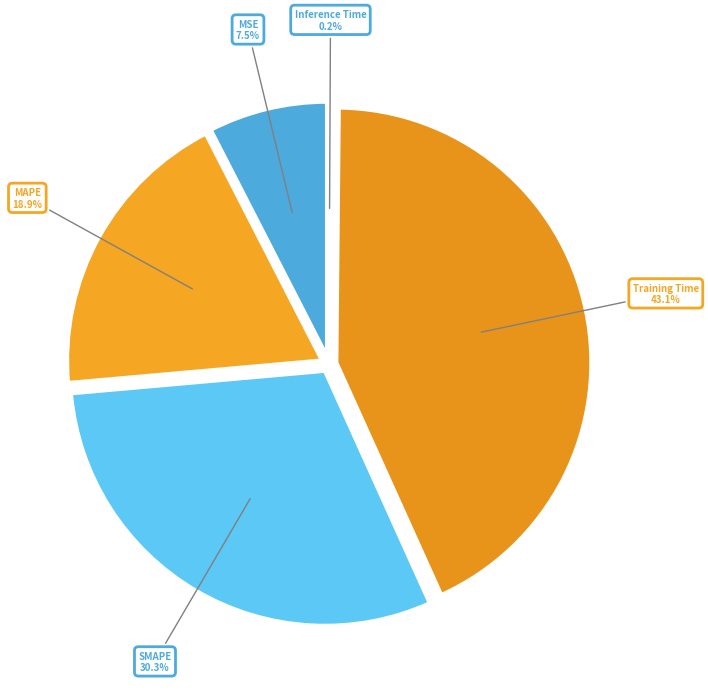

Which has a higher value, MSE or Training Time?

Training Time